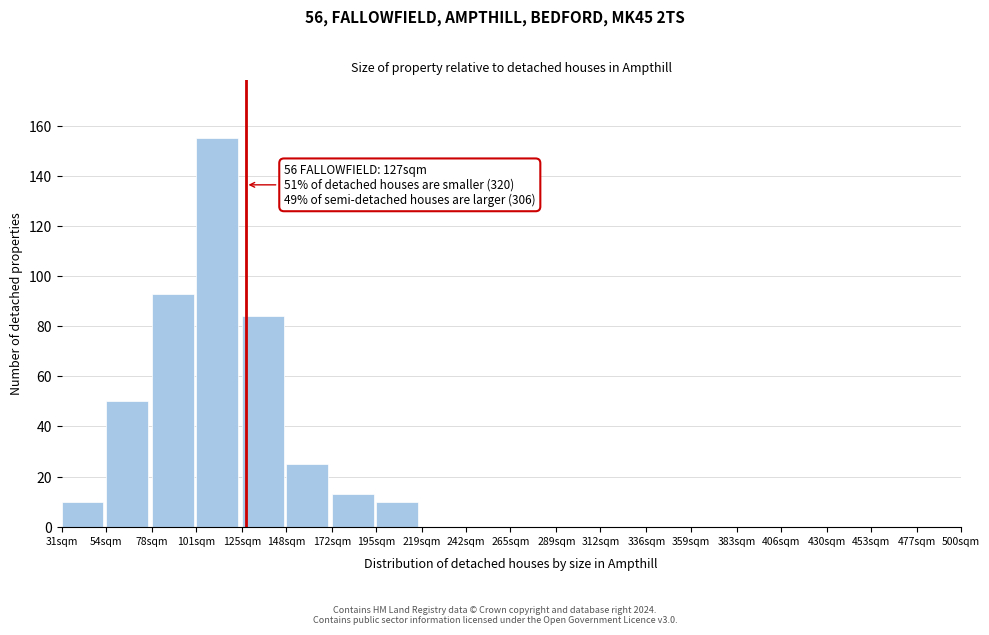

Reading left to right, transcribe all the data shown in this chart.

31sqm=10	54sqm=50	78sqm=93	101sqm=155	125sqm=84	148sqm=25	172sqm=13	195sqm=10	219sqm=0	242sqm=0	265sqm=0	289sqm=0	312sqm=0	336sqm=0	359sqm=0	383sqm=0	406sqm=0	430sqm=0	453sqm=0	477sqm=0